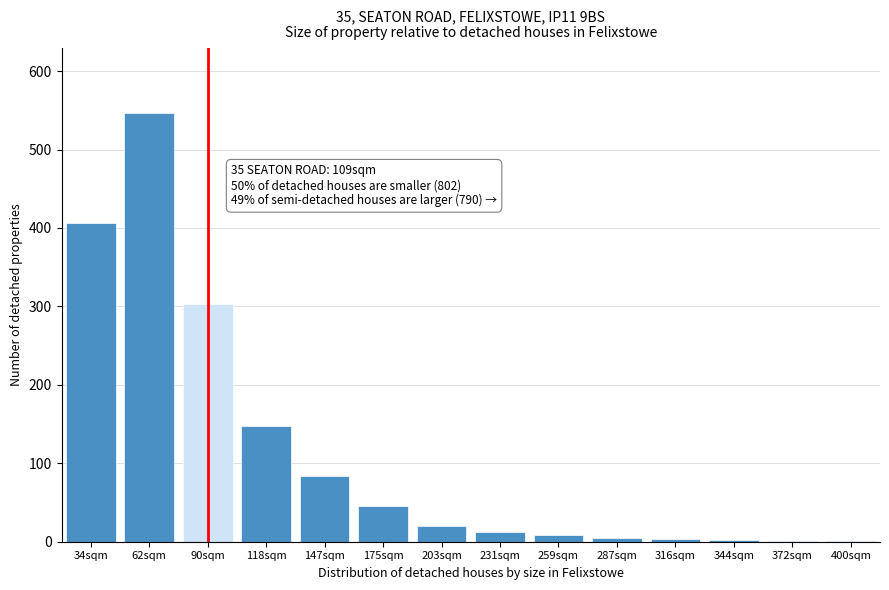

Is it true that the value at 90sqm is 303?

True